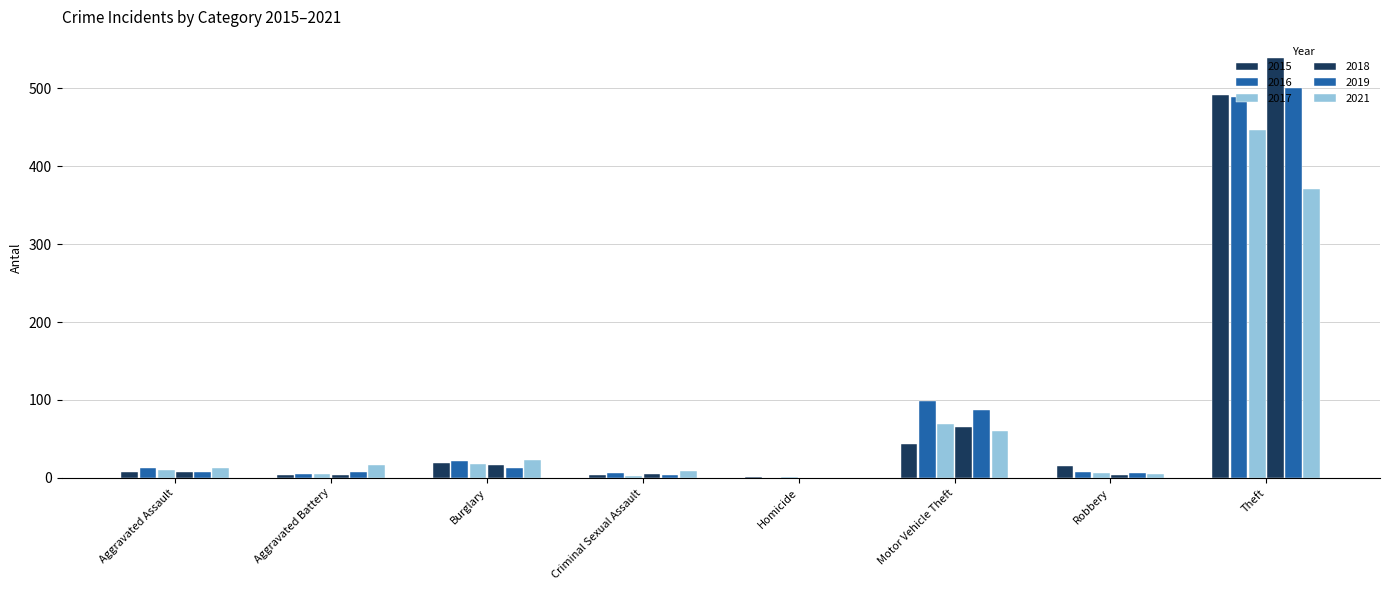

Are the bars horizontal?

No